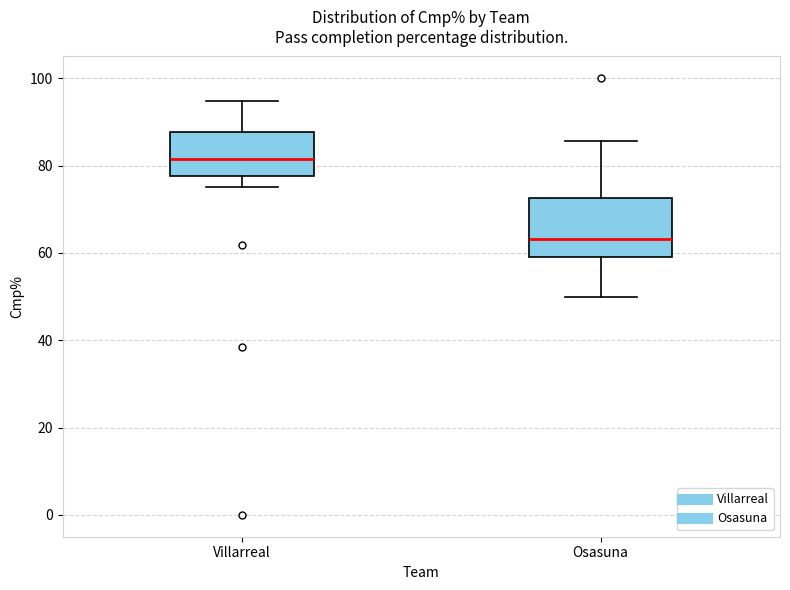

Comparing the boxes themselves (not the whiskers), which one is the tallest?

Osasuna